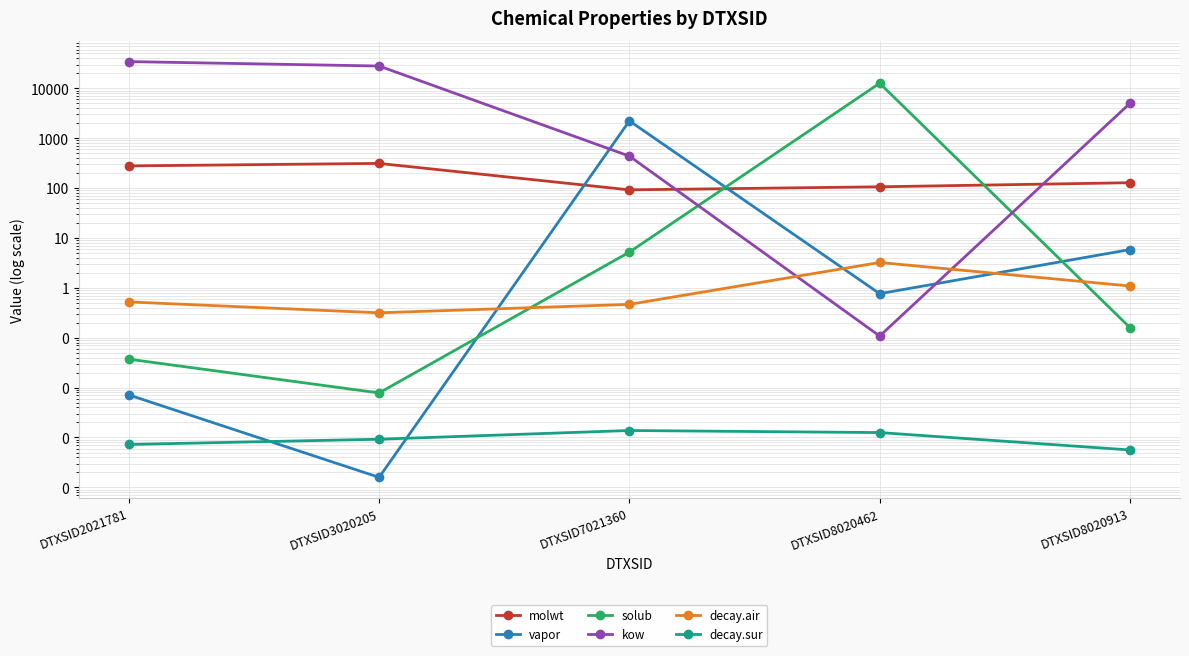

At DTXSID3020205, list the series in order from largest to smallest.

kow, molwt, decay.air, solub, decay.sur, vapor